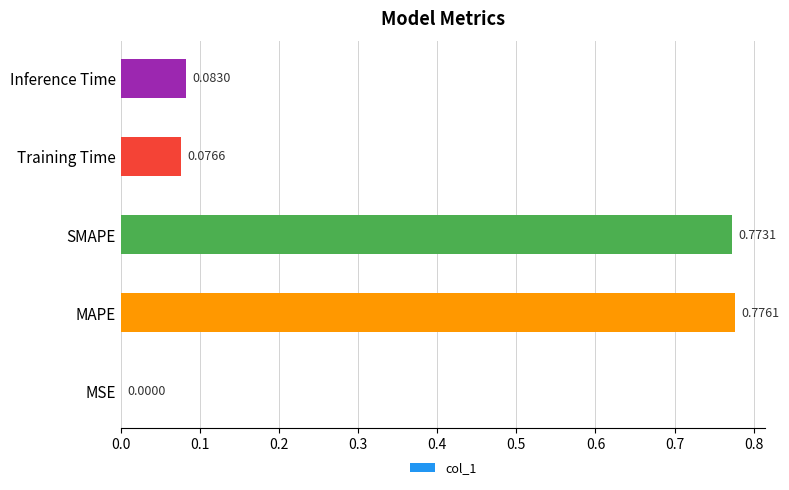

Where is the data nearest to the value 0?

MSE